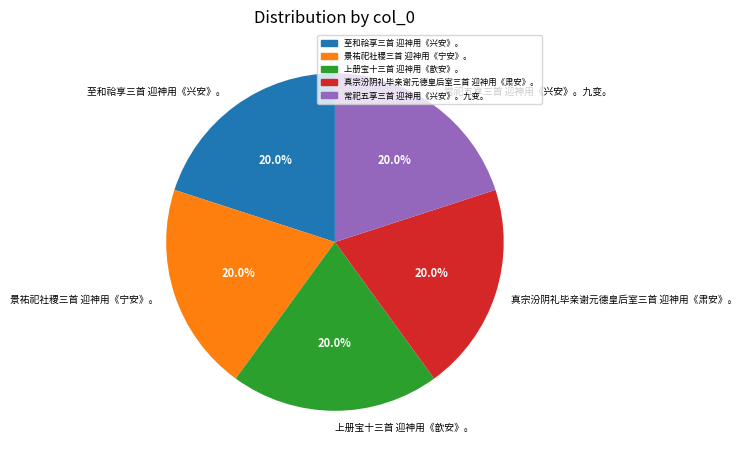

Is there any slice that represents more than half of the pie?

No